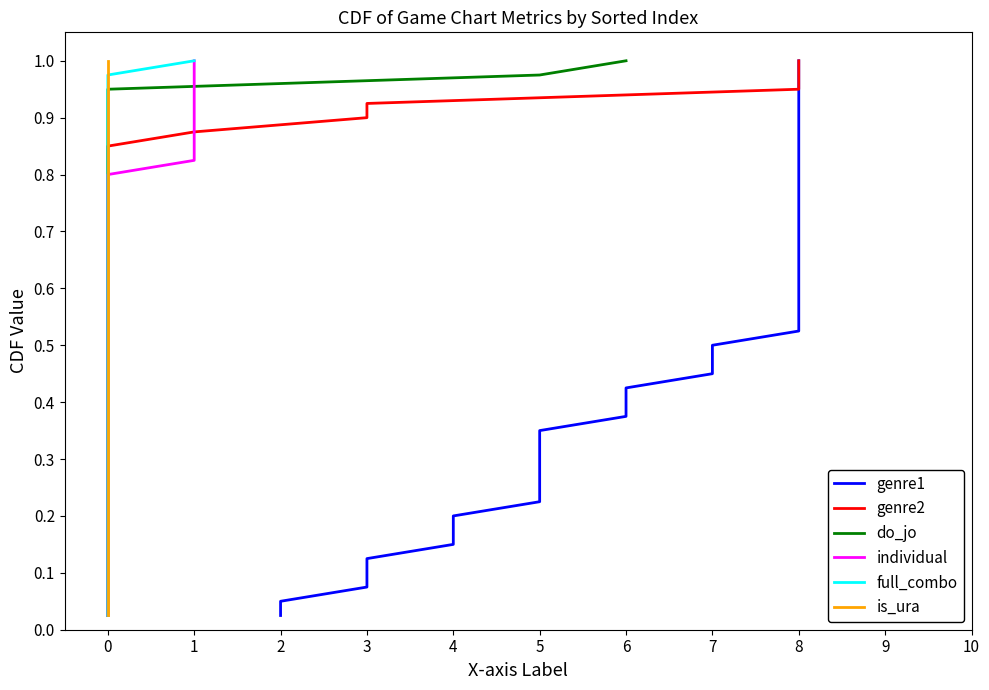

At how many categories does at least one series exceed 0?

40